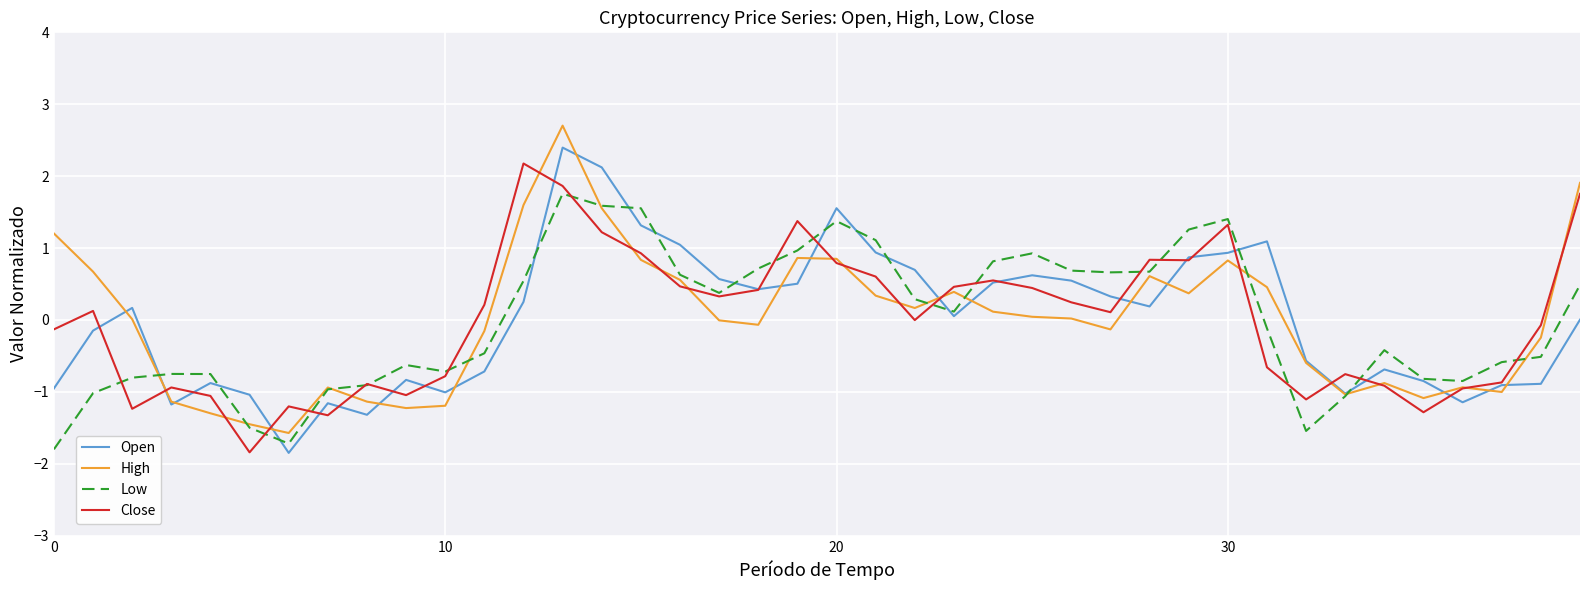

What is the greatest value displayed?

2.7